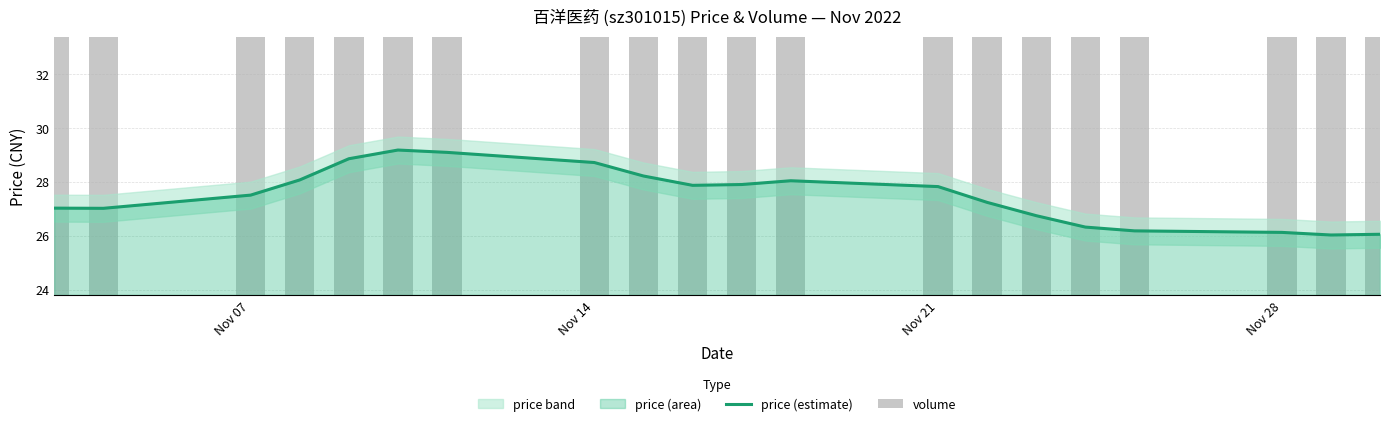

How many groups of bars are there?

20